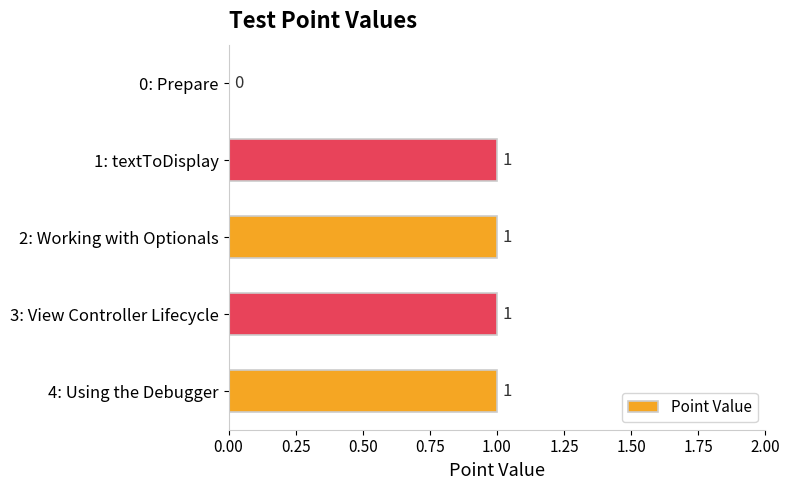

How many data points does each series have?

5